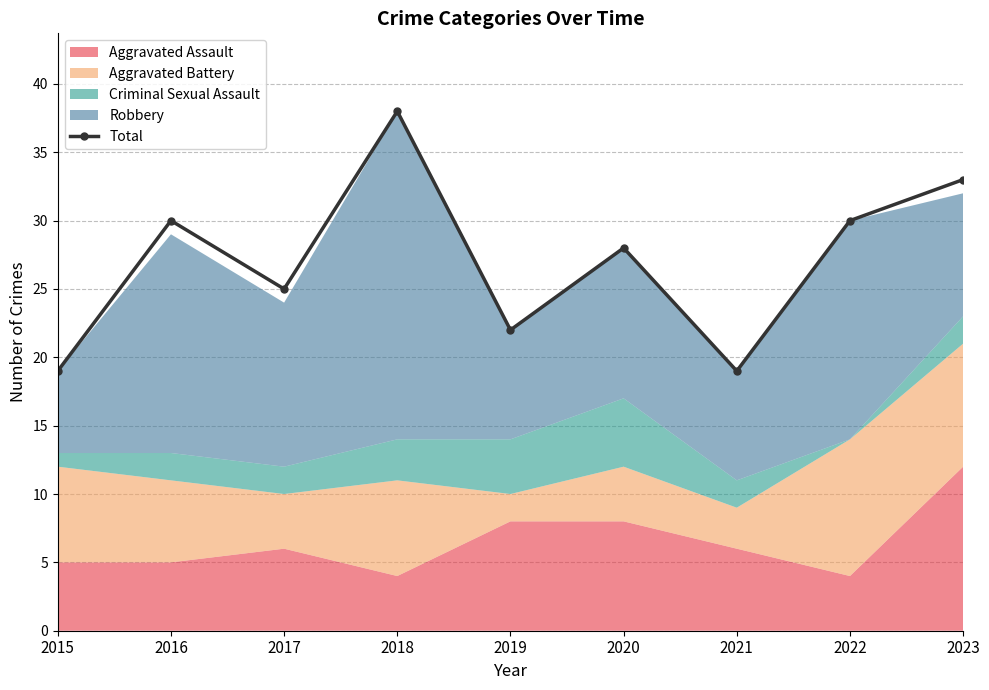

Reading left to right, list all the values displayed in this chart.

2015=19	2016=30	2017=25	2018=38	2019=22	2020=28	2021=19	2022=30	2023=33